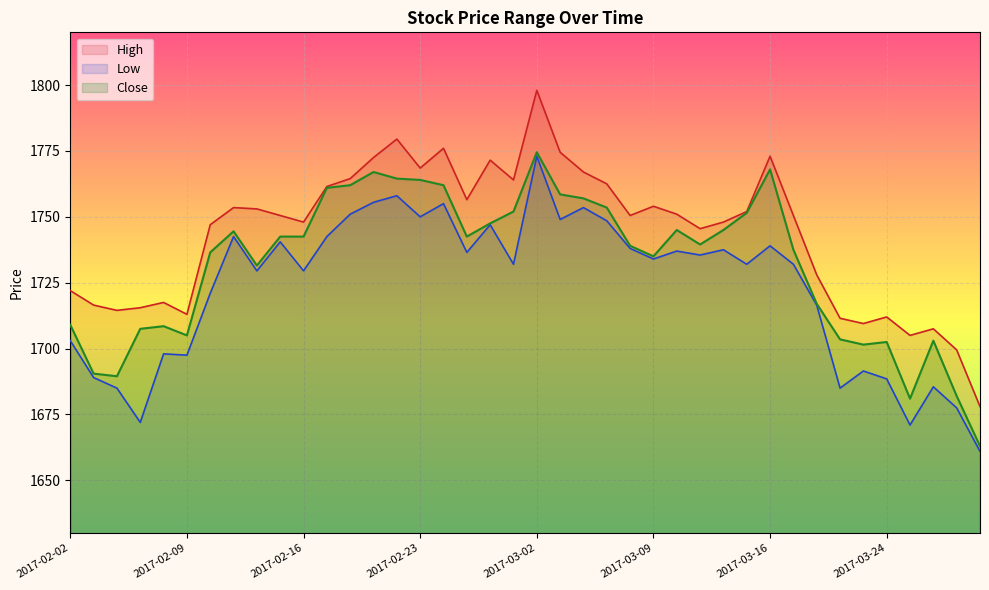

List the series in order of their overall mean, highest first.

High, Close, Low